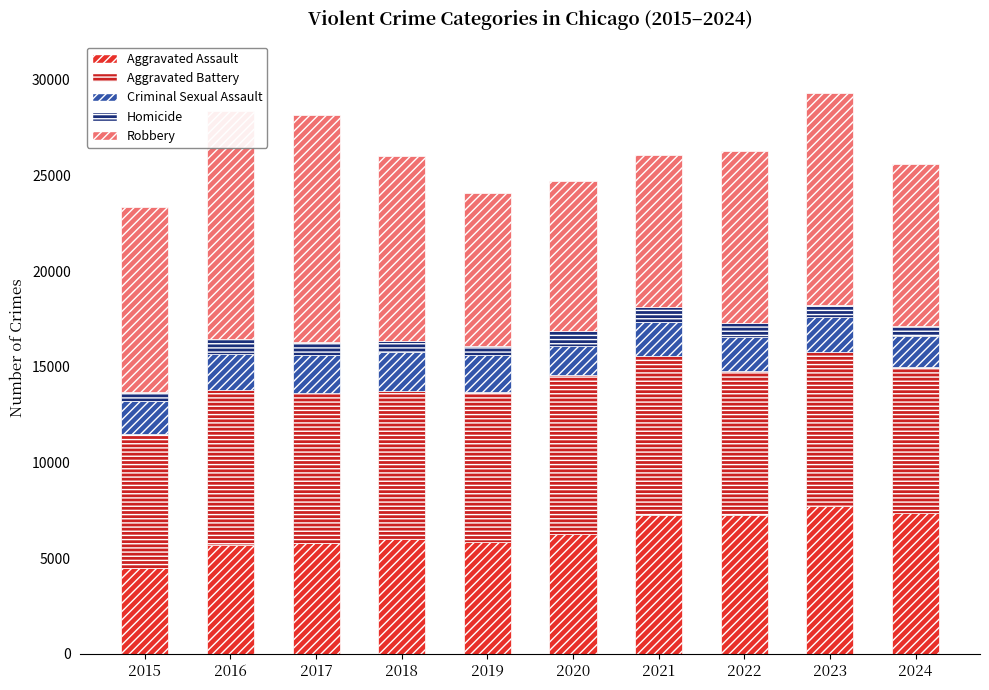

Is the value of Homicide at 2017 greater than the value of Aggravated Assault at 2017?

No